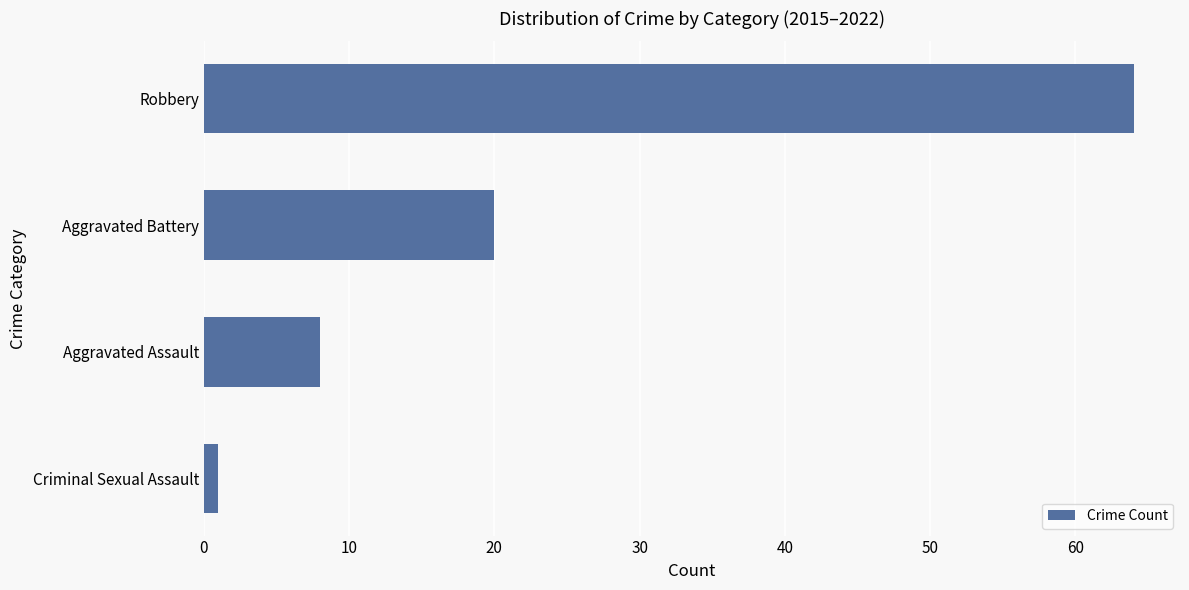

How many values are below 20?

2